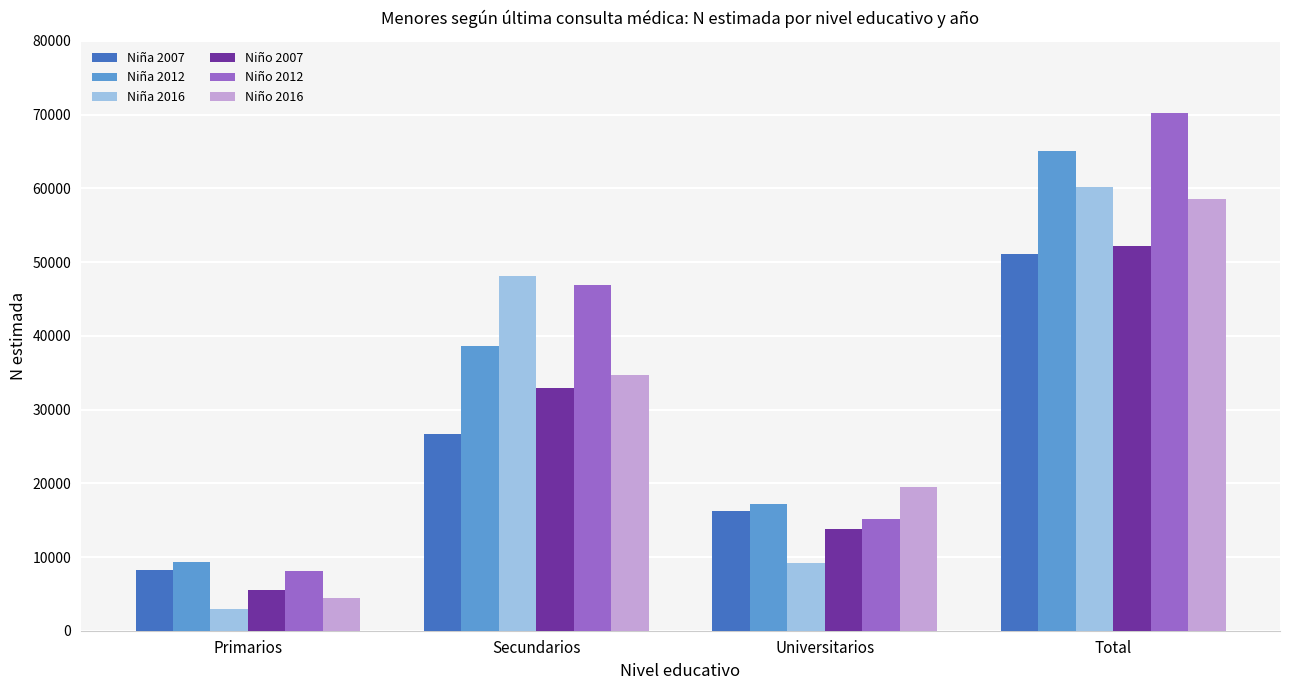

True or false: Niño 2012 has a value of 25412 at Universitarios.

False